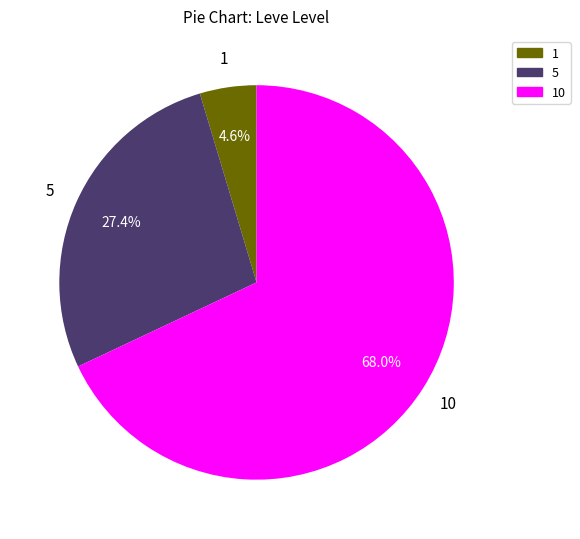

Which slice represents more than half of the pie?

10